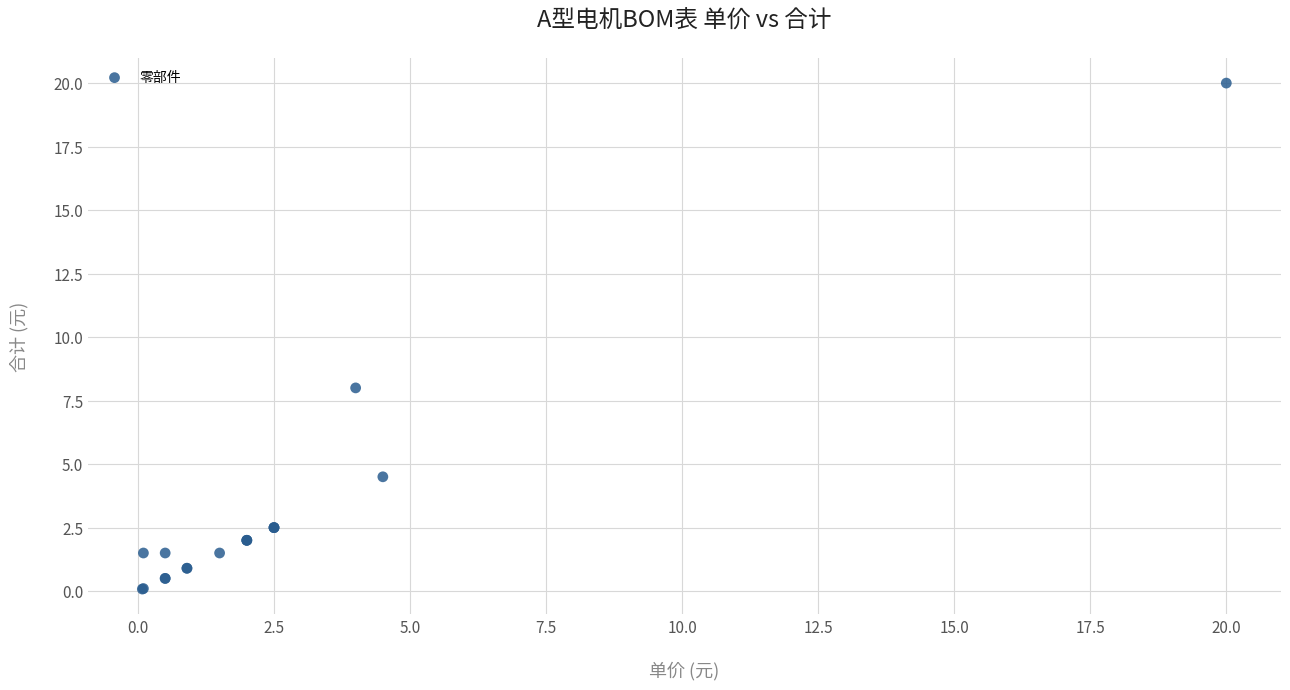

What Y value in the scatter plot is closest to 10?

8.0